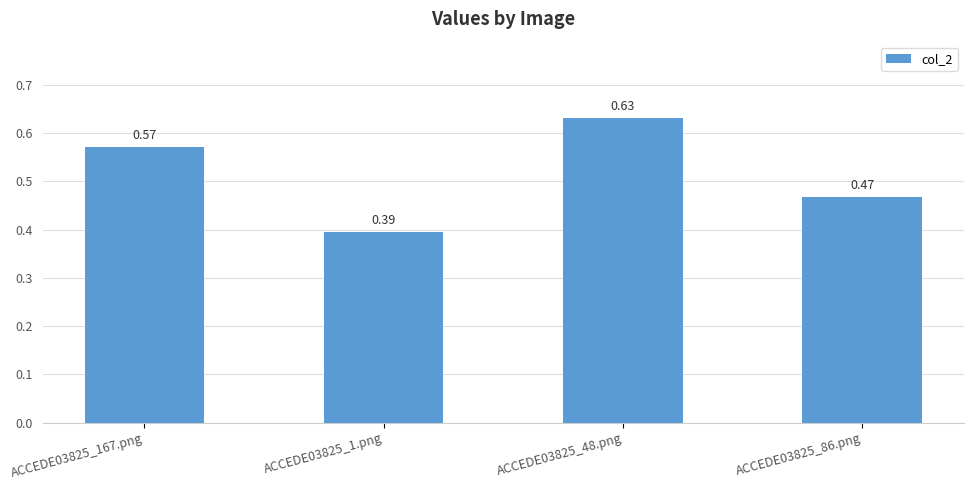

How many data points does each series have?

4